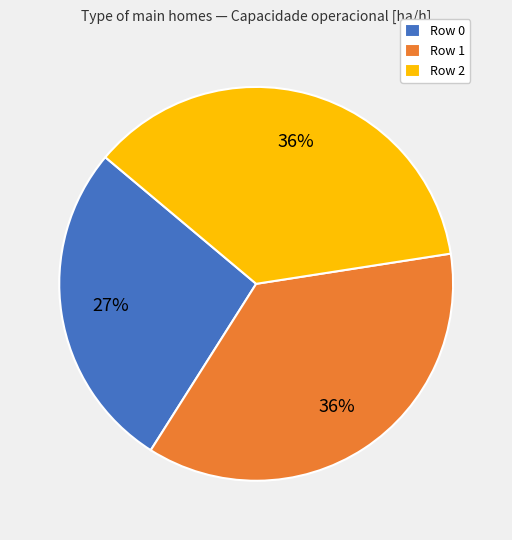

Do Row 1 and Row 2 together represent more than half of the pie?

Yes